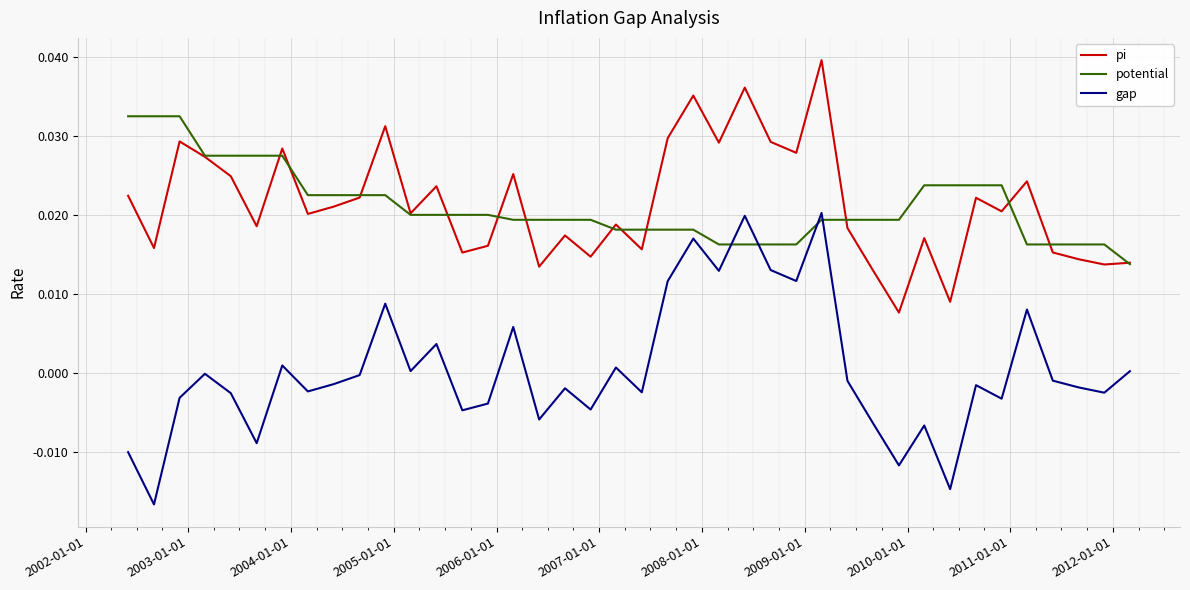

What are all the series names shown in the legend?

pi, potential, gap